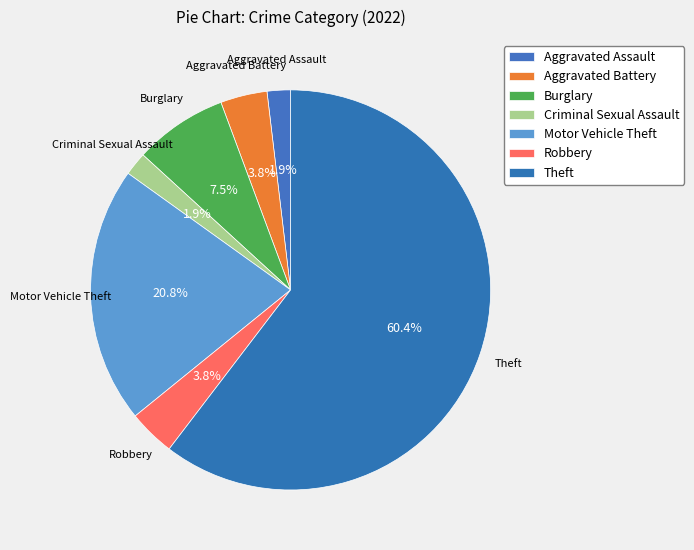

True or false: Robbery accounts for 4% of the total.

True